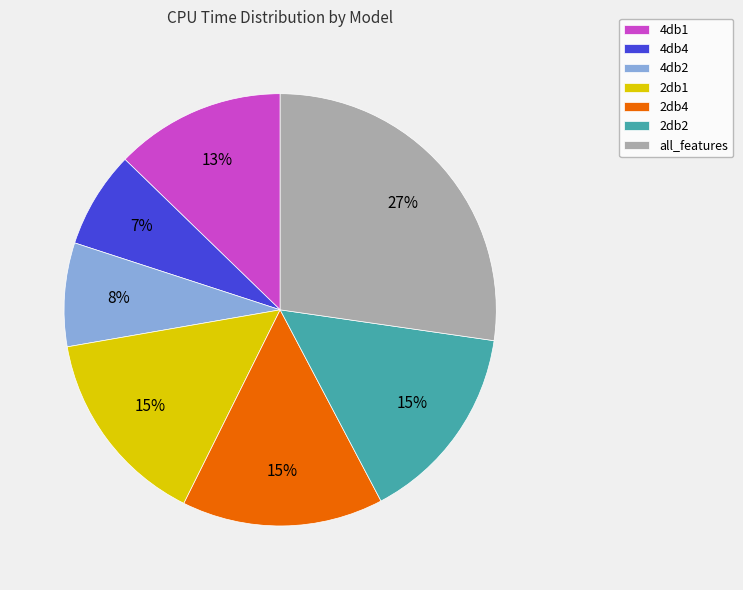

How many segments does this pie chart have?

7